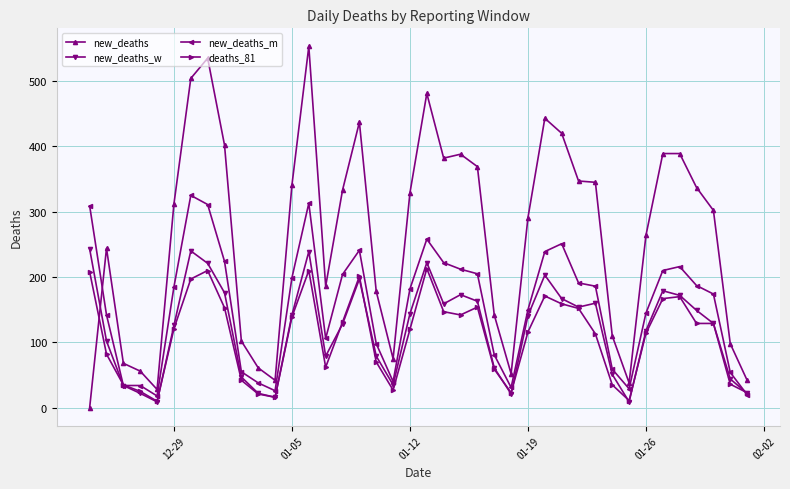

Which series has the largest total across all categories?

new_deaths